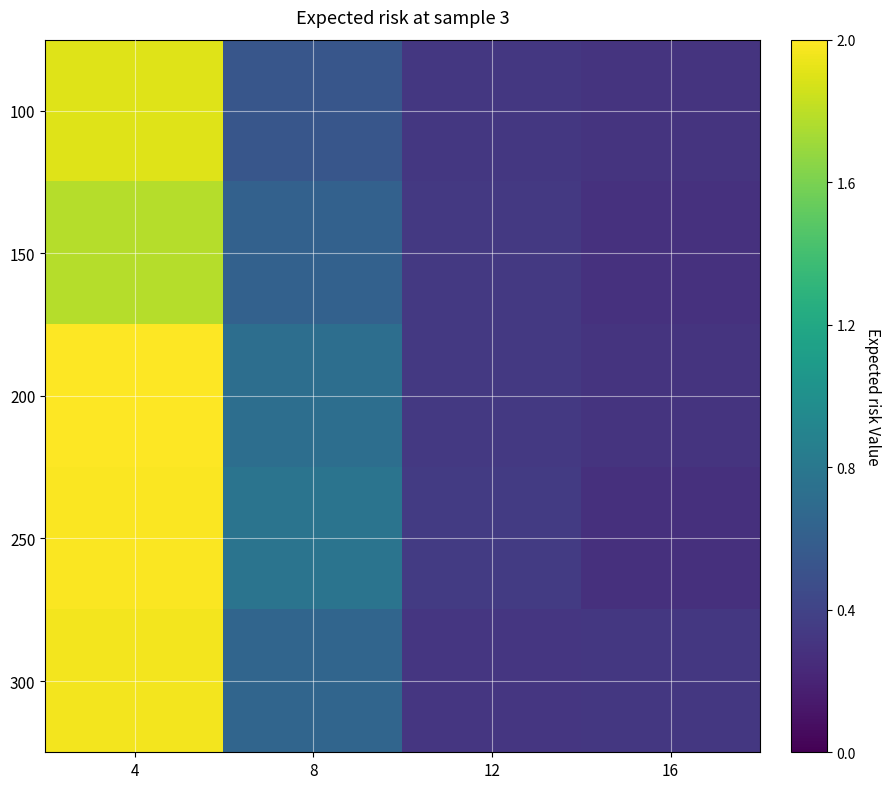

What is the greatest value displayed?

2.0